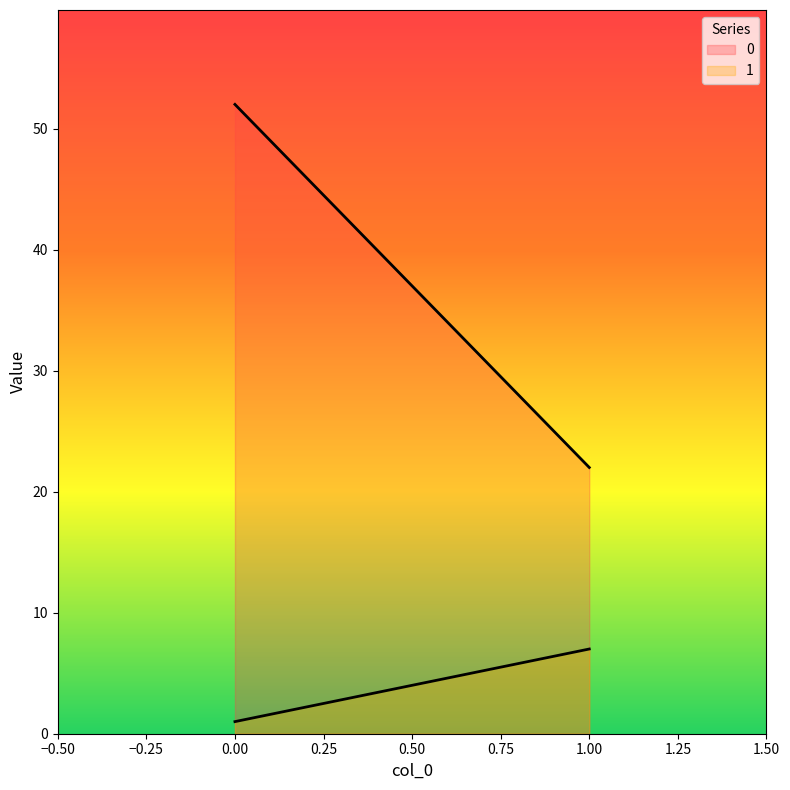

What is the sum of the 1 values at 1 and 0?

8